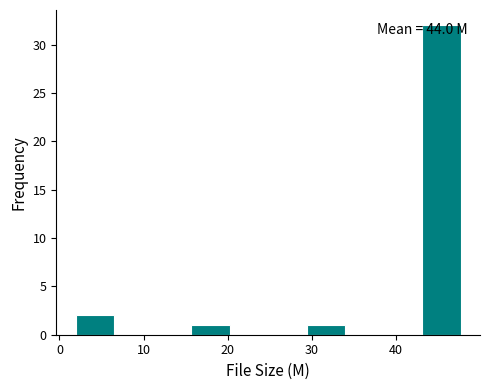

Over which range of the x-axis is the bar tallest?

43 to 48